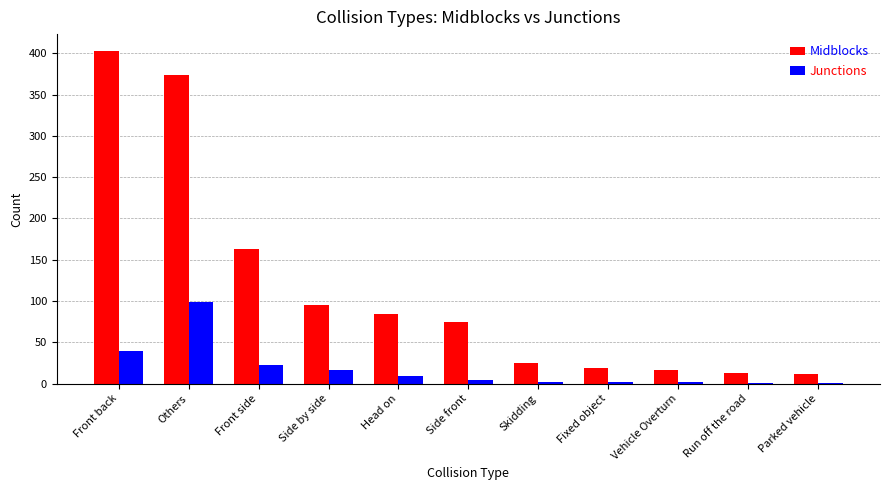

The value of Midblocks at Vehicle Overturn is 17. True or false?

True